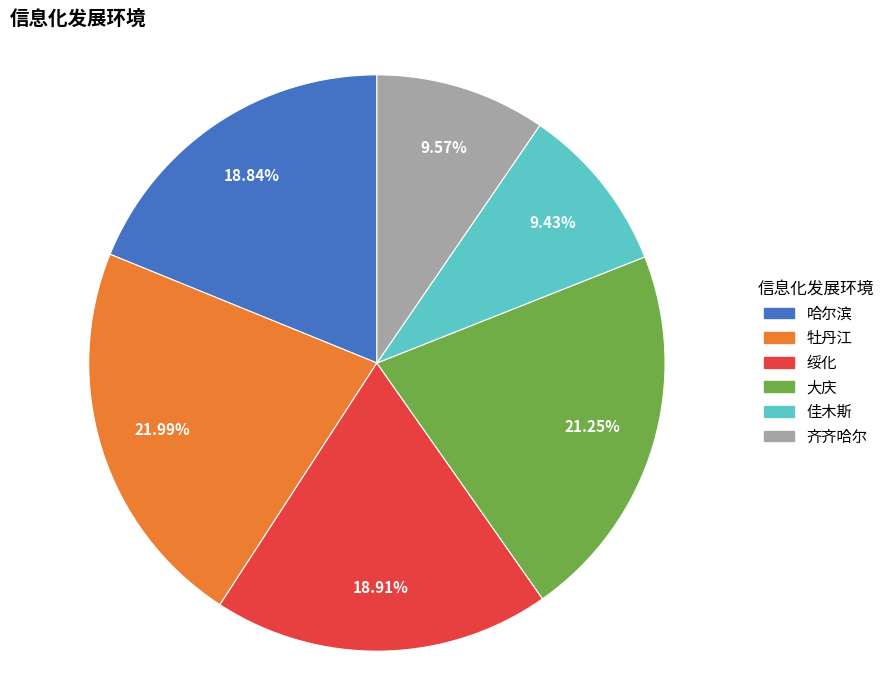

To the nearest percent, what is the average slice percentage?

17%